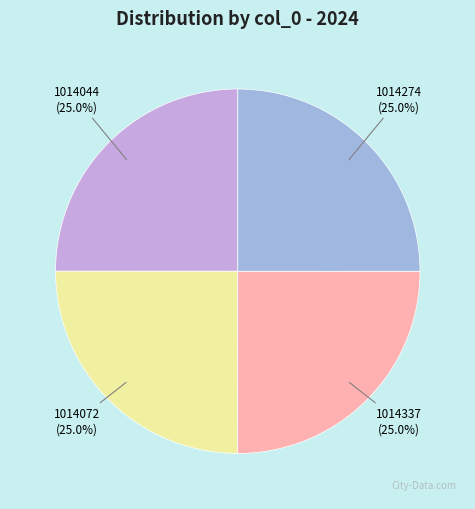

To the nearest percent, what is the average slice percentage?

25%